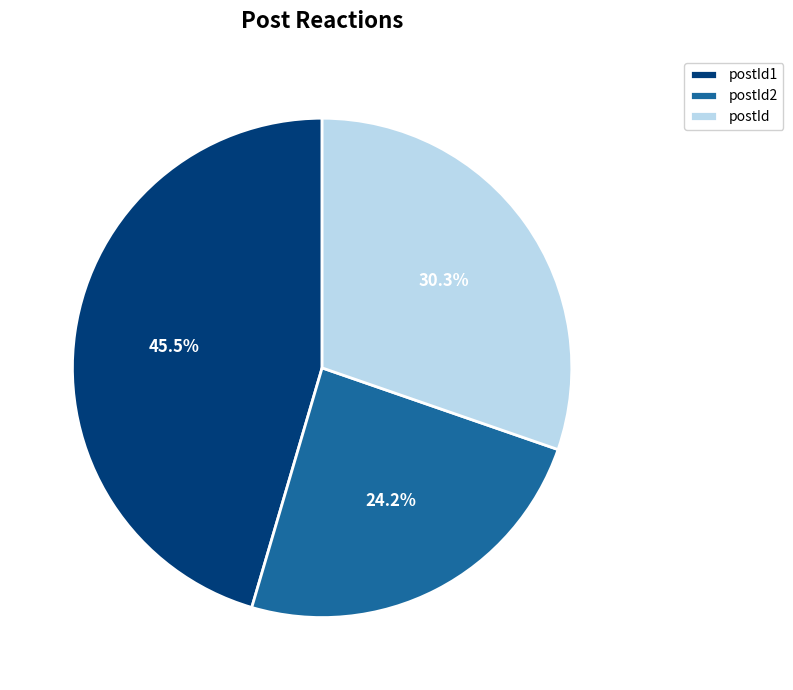

Does postId represent more than half of the total?

No